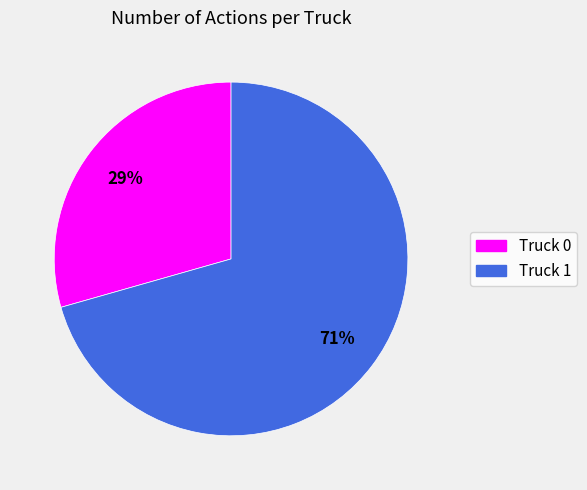

True or false: Truck 0 accounts for 39% of the total.

False